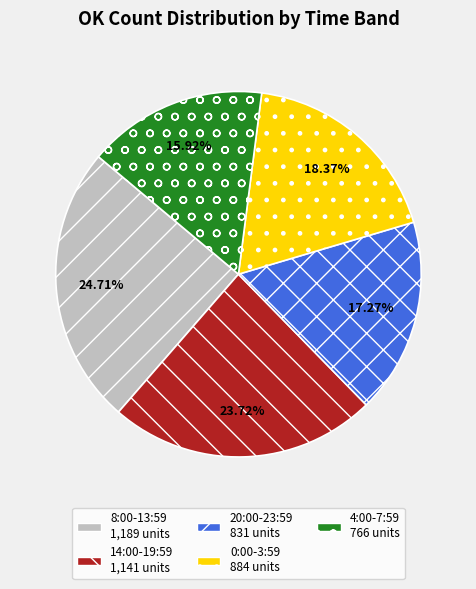

Is there any slice that represents more than half of the pie?

No